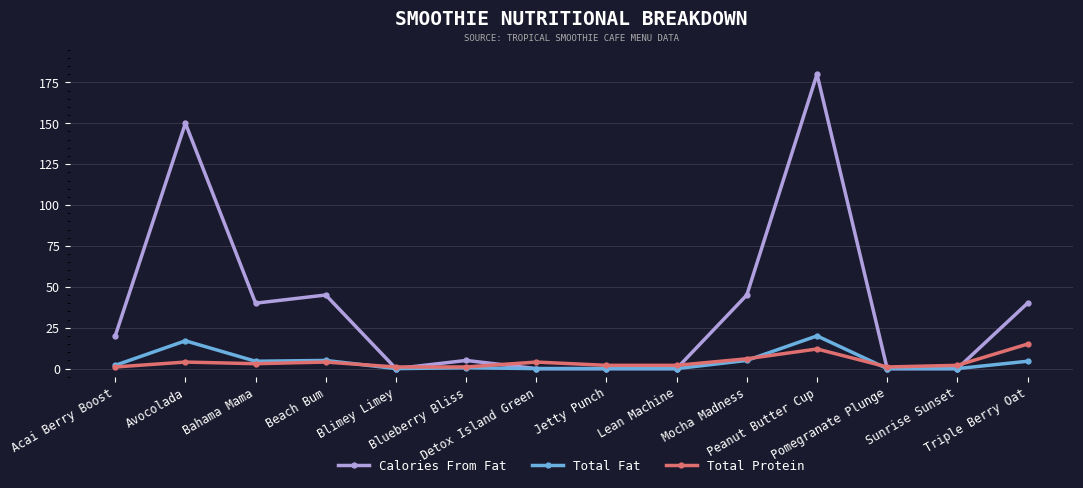

What is the label of the 2nd point from the left?

Avocolada